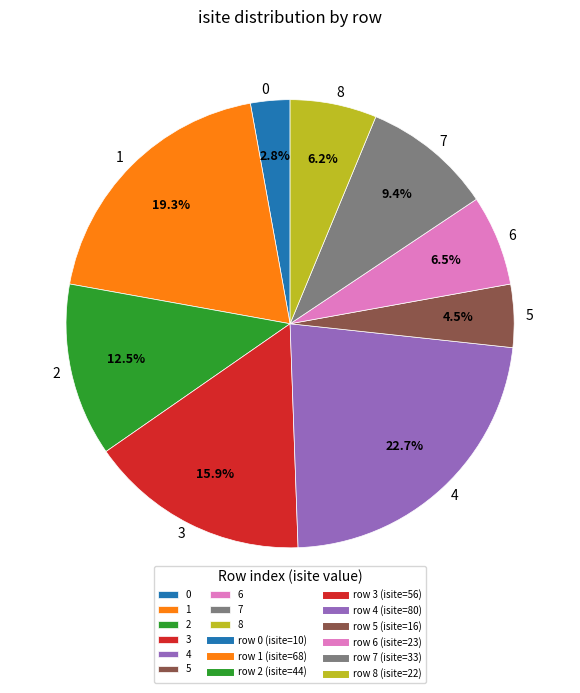

What percentage is NOT represented by 2?

87.5%